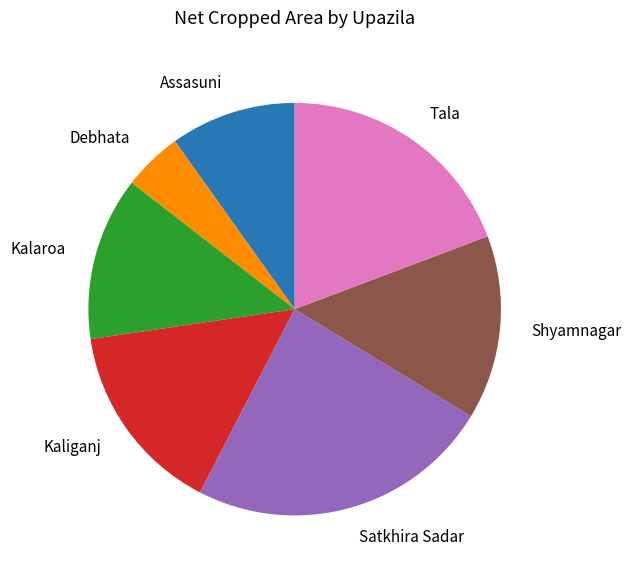

Which has a higher value, Shyamnagar or Tala?

Tala